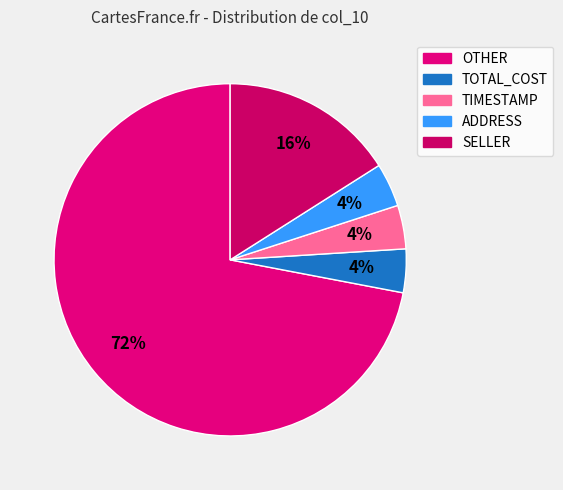

To the nearest percent, what percentage of the pie is OTHER?

72%